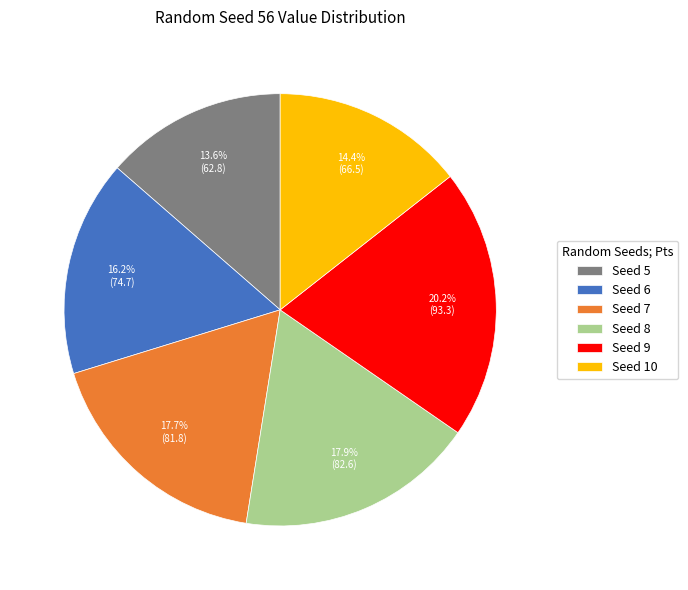

Which slice is the smallest?

Seed 5